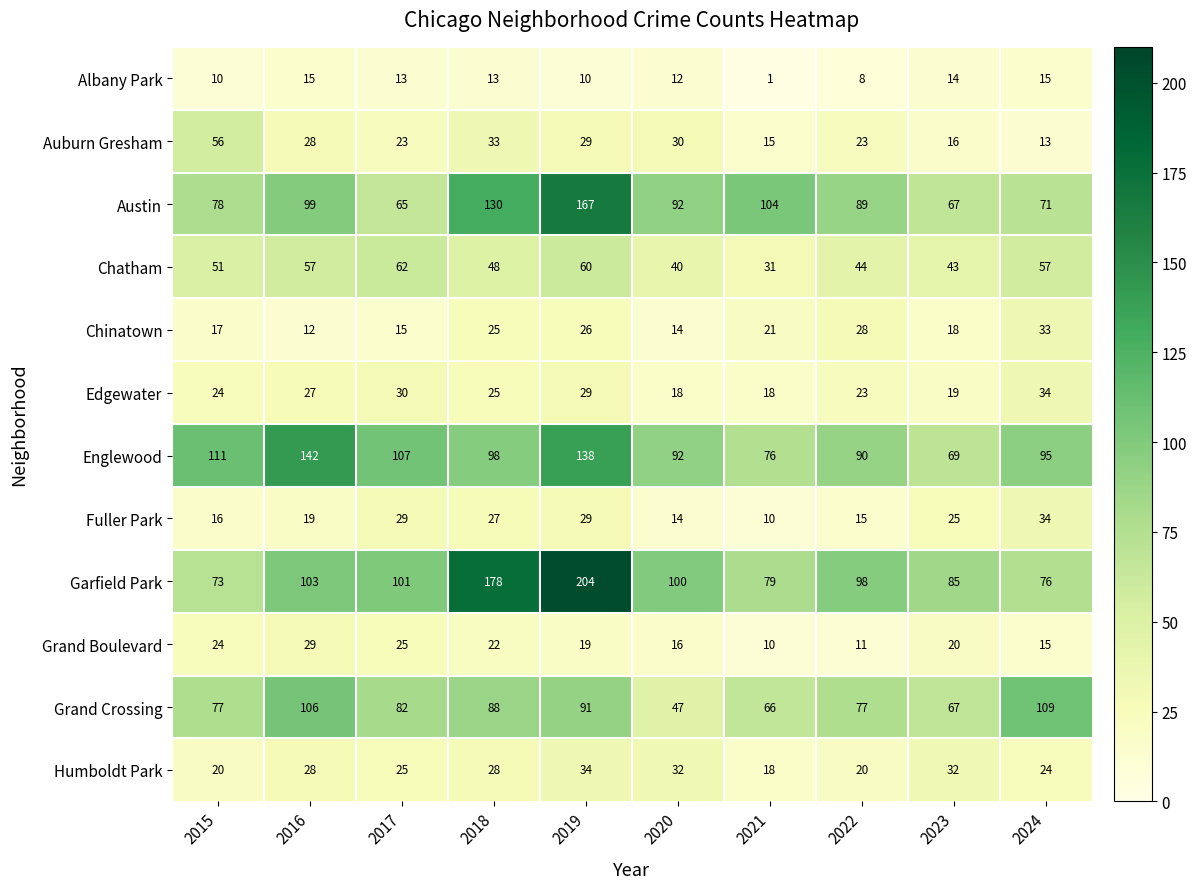

Is it true that Humboldt Park equals 6 at 2017?

False